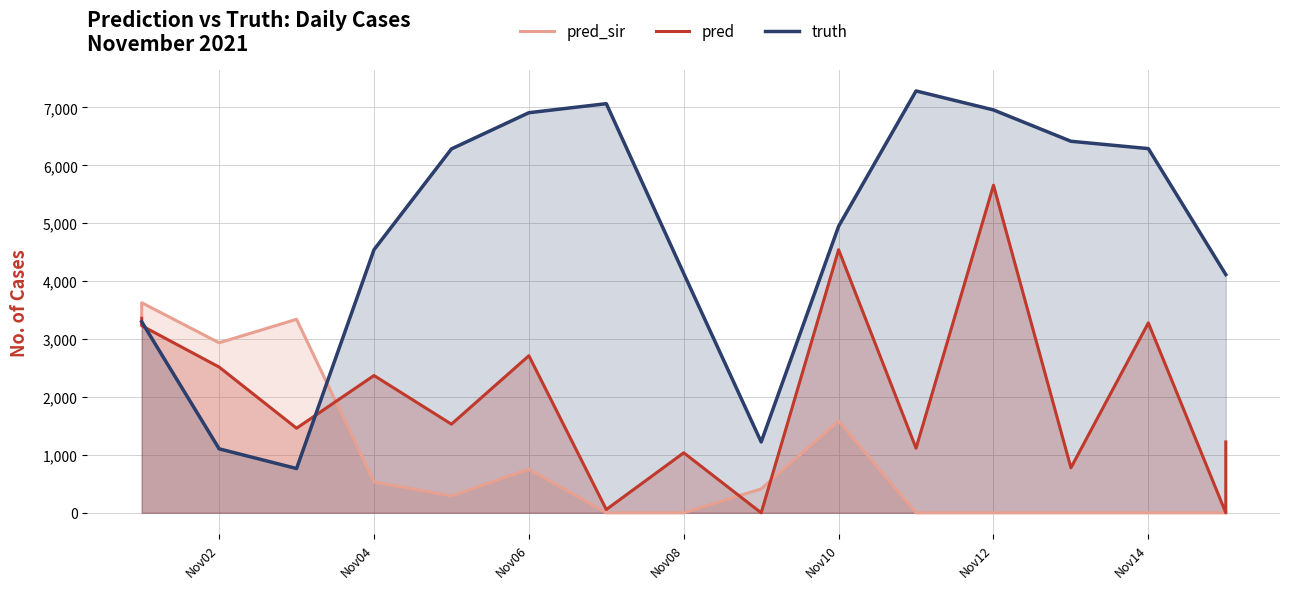

True or false: pred_sir has a value of 2755.8 at Nov10.

False